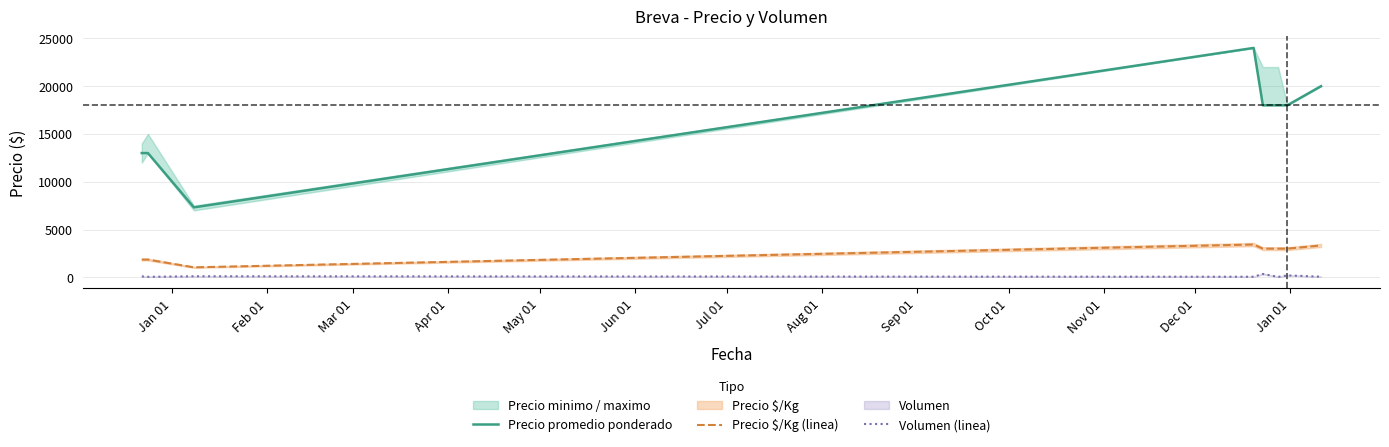

True or false: Volumen (linea) and Precio $/Kg (linea) intersect in this chart.

False